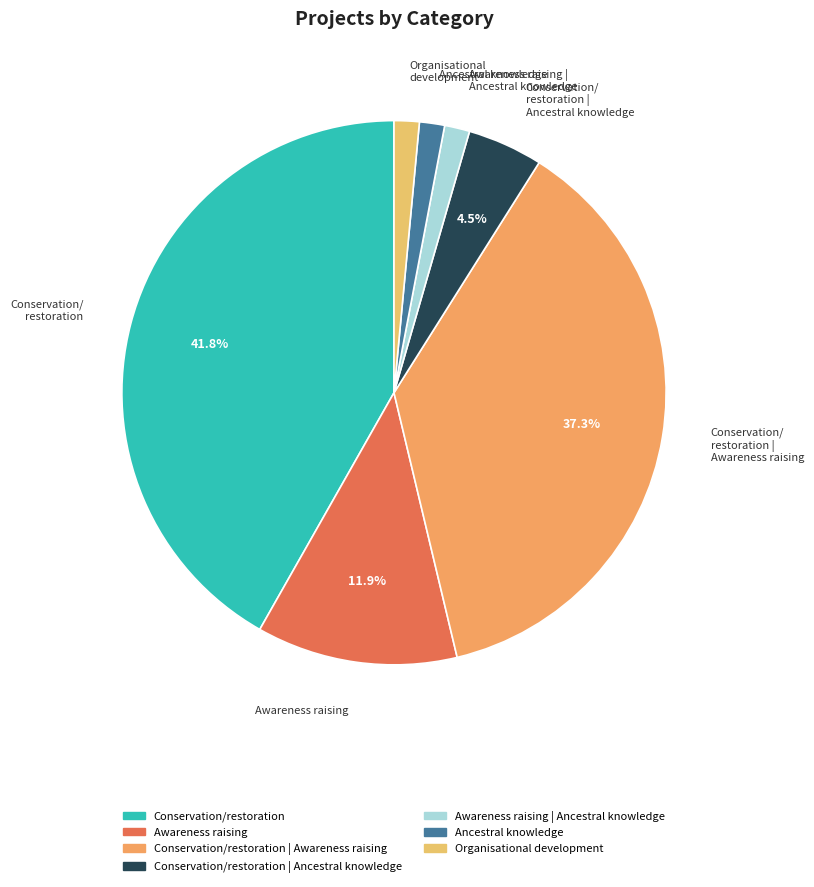

How many segments does this pie chart have?

7